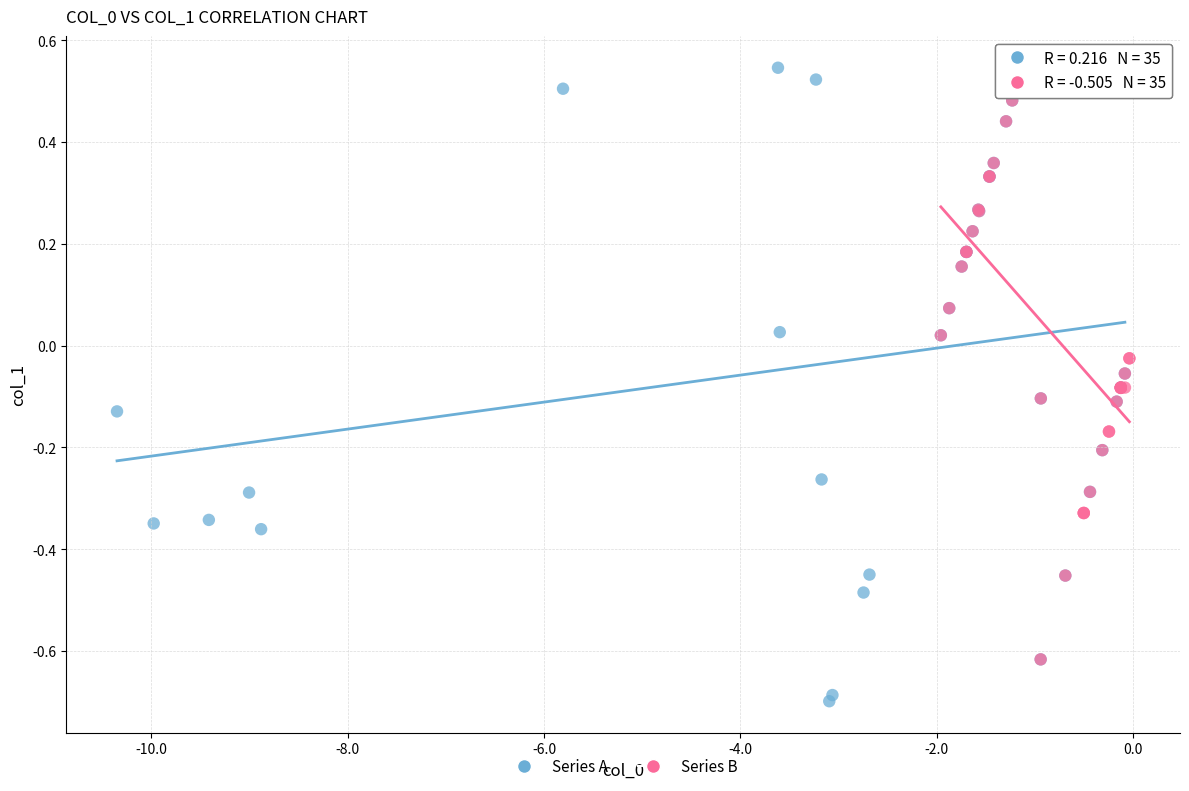

Which series reaches the minimum Y coordinate?

Series A